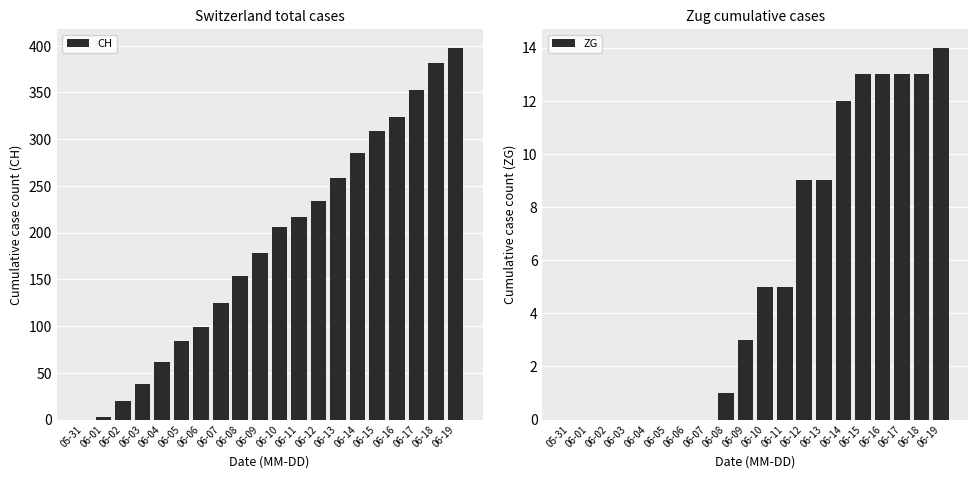

What is the difference between the CH values at 06-02 and 06-10?

186